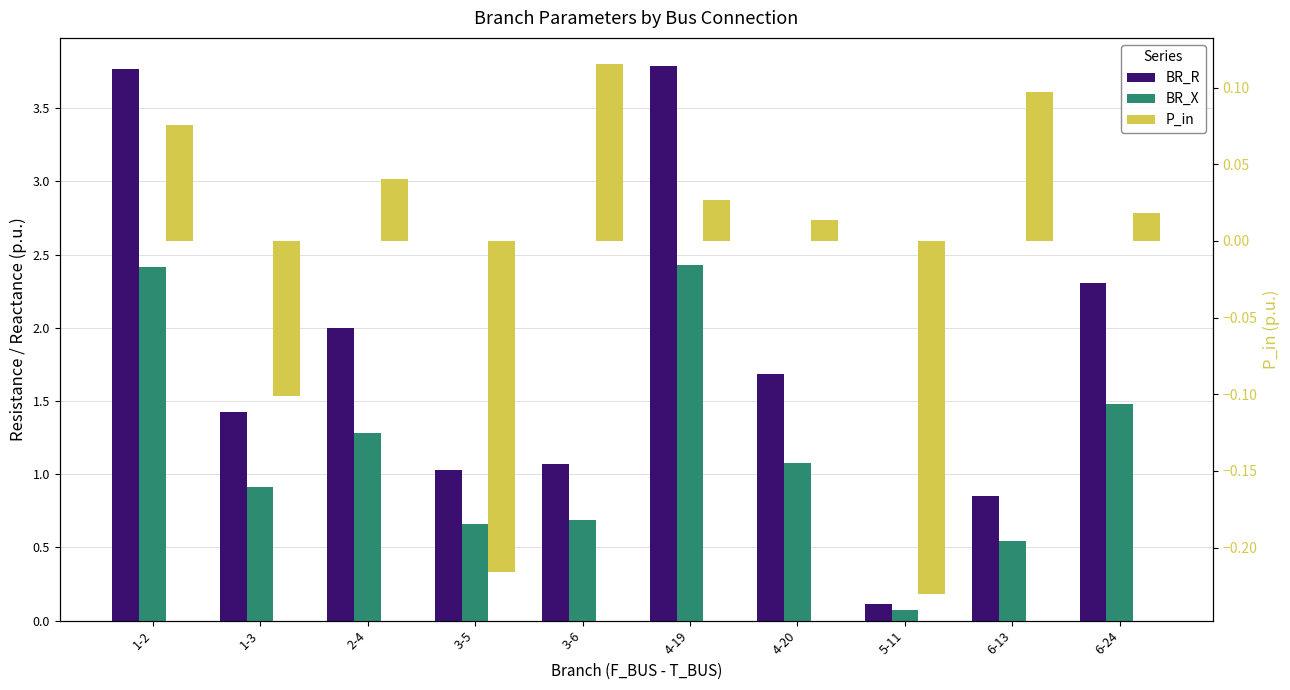

What is the difference between the highest and lowest values at 1-3?

1.5